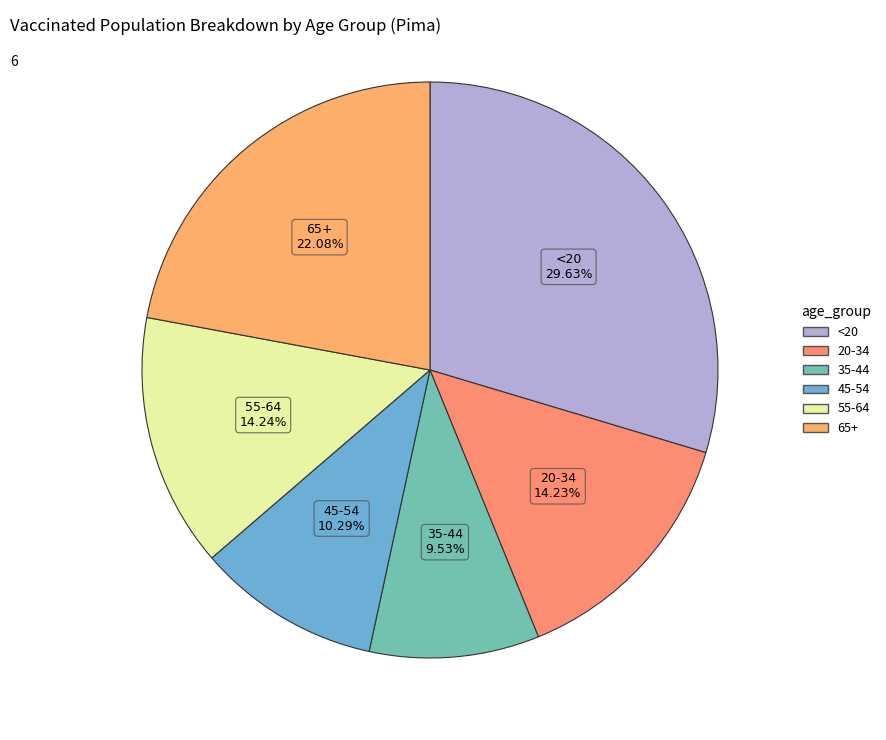

True or false: 20-34 accounts for 3% of the total.

False